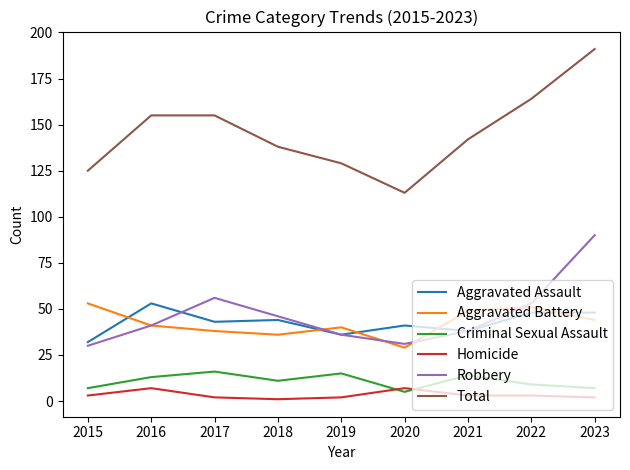

True or false: Homicide and Total intersect in this chart.

False